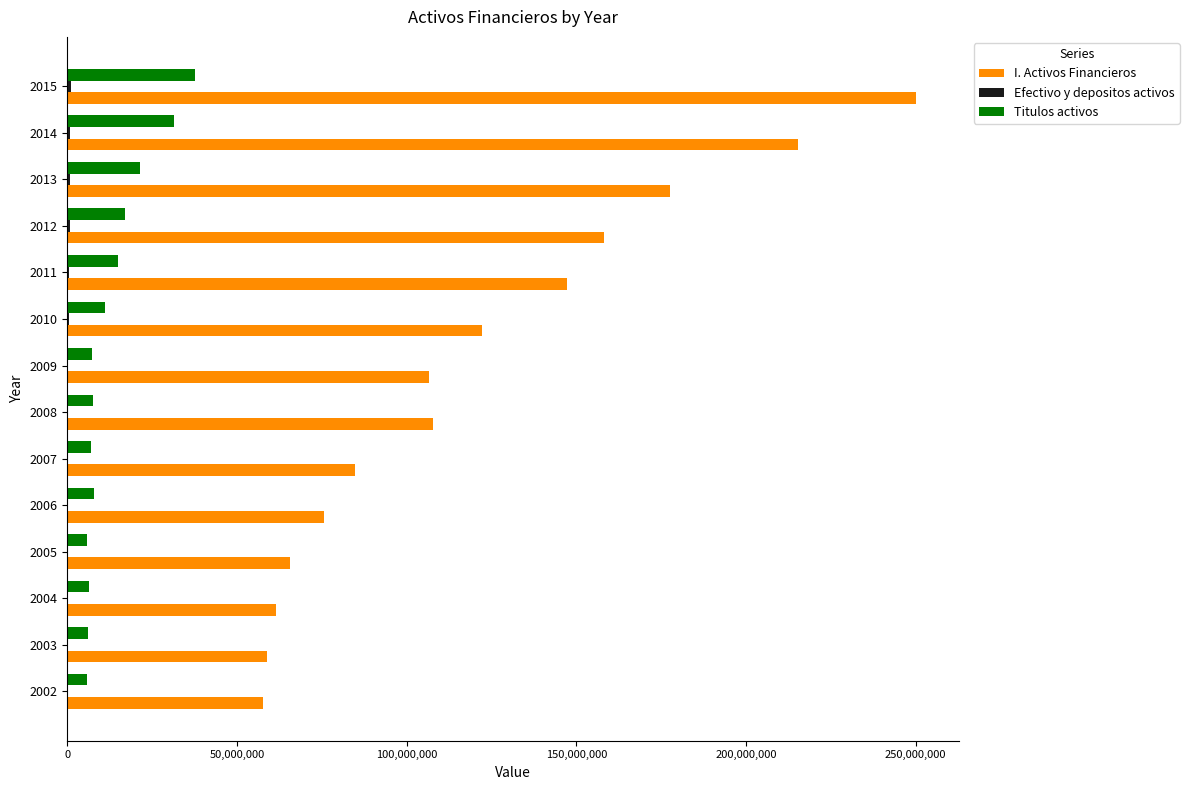

Between 2003 and 2011, which series saw the biggest shift?

I. Activos Financieros